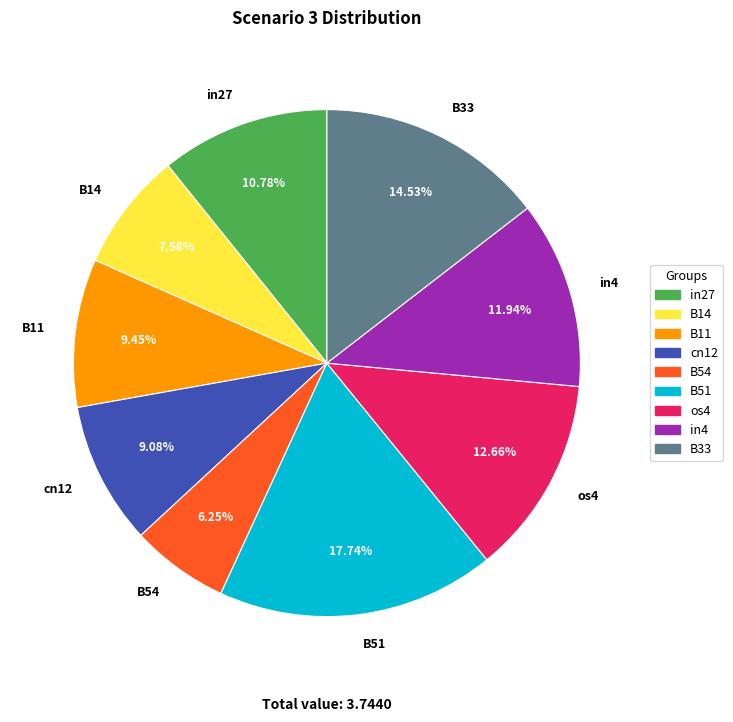

Does B33 represent more than half of the total?

No